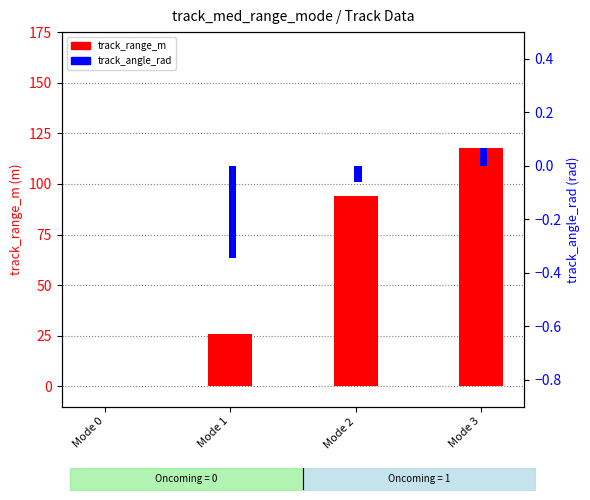

Reading right to left, transcribe all the data shown in this chart.

track_range_m: Mode 3=117.9	Mode 2=94.2	Mode 1=25.9	Mode 0=0.0
track_angle_rad: Mode 3=0.1	Mode 2=-0.1	Mode 1=-0.3	Mode 0=0.0